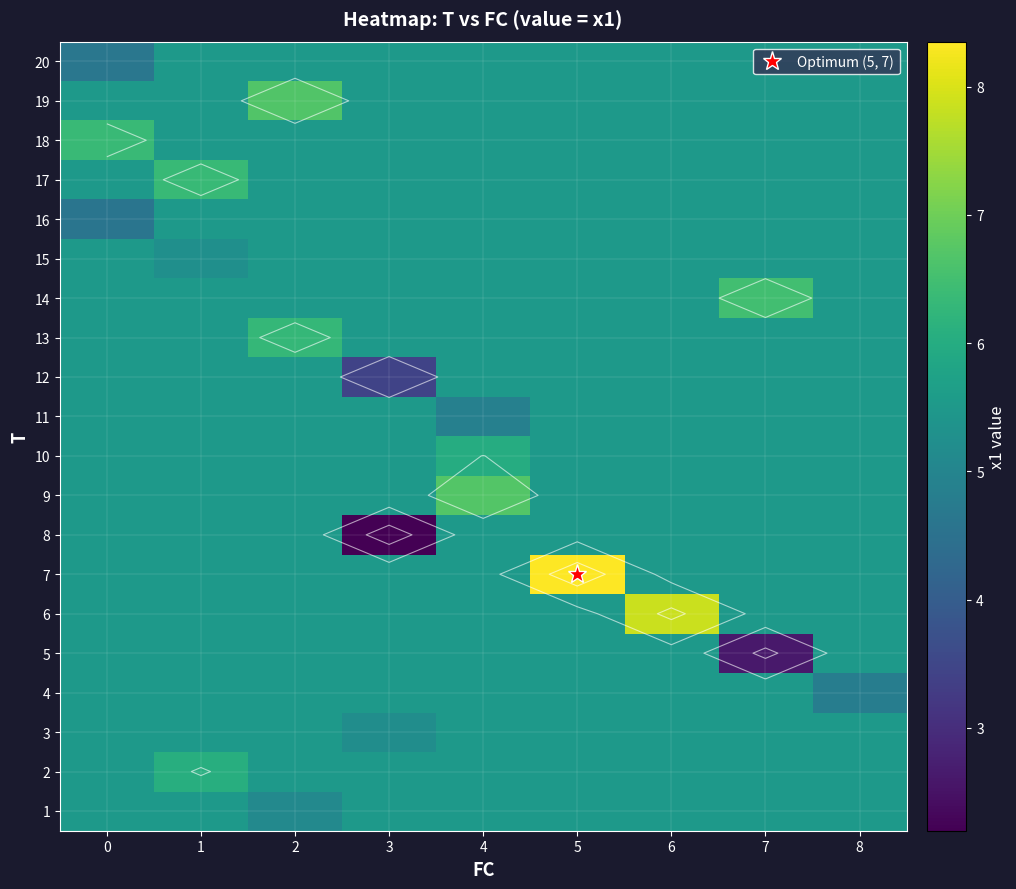

Is it true that 7 equals 9.7 at 3?

False